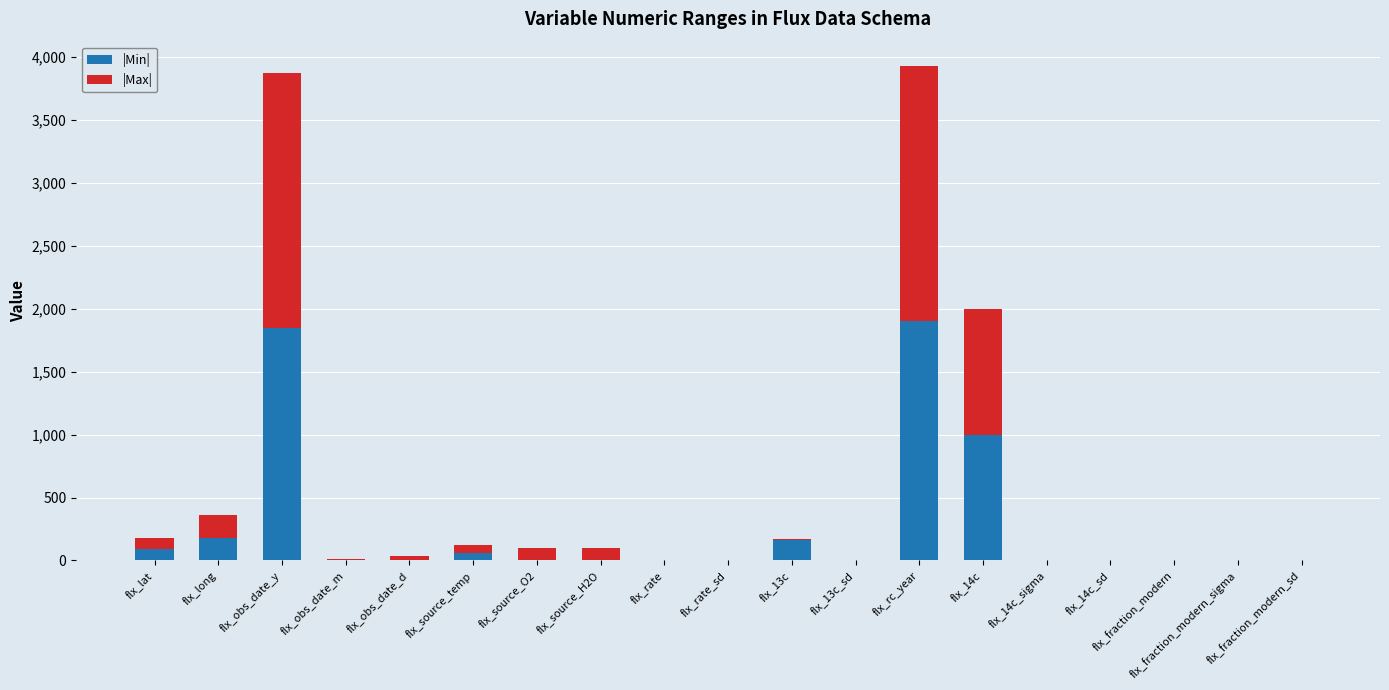

Where is |Min| nearest to the value 950?

flx_14c